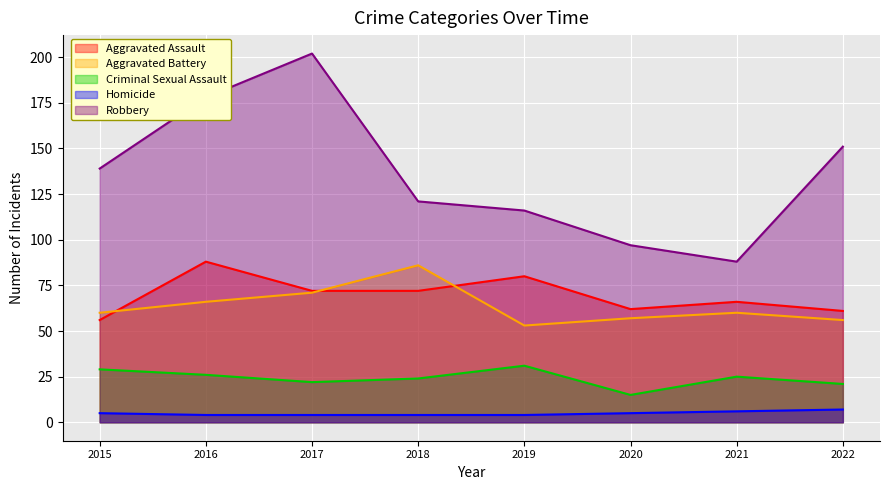

True or false: Aggravated Assault has more than 0 points higher than both neighbors.

True